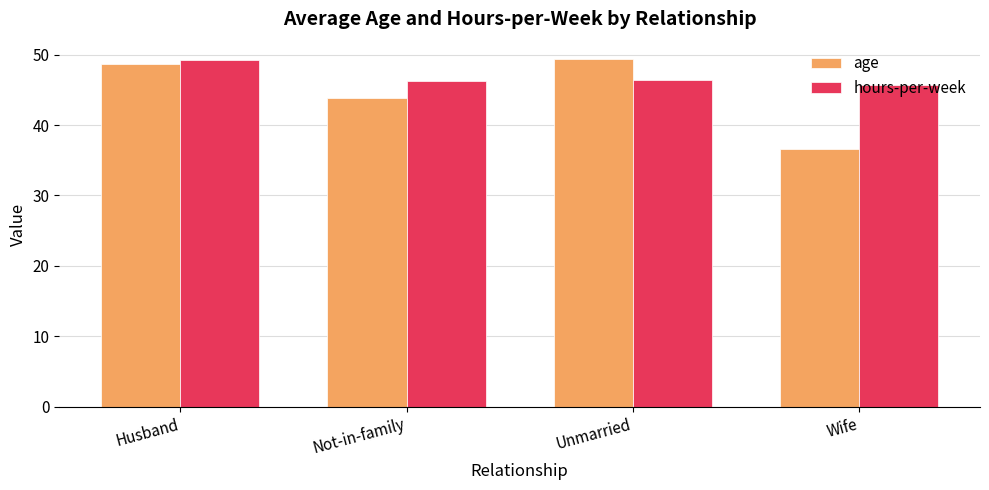

What is the label of the 1st bar from the right?

Wife